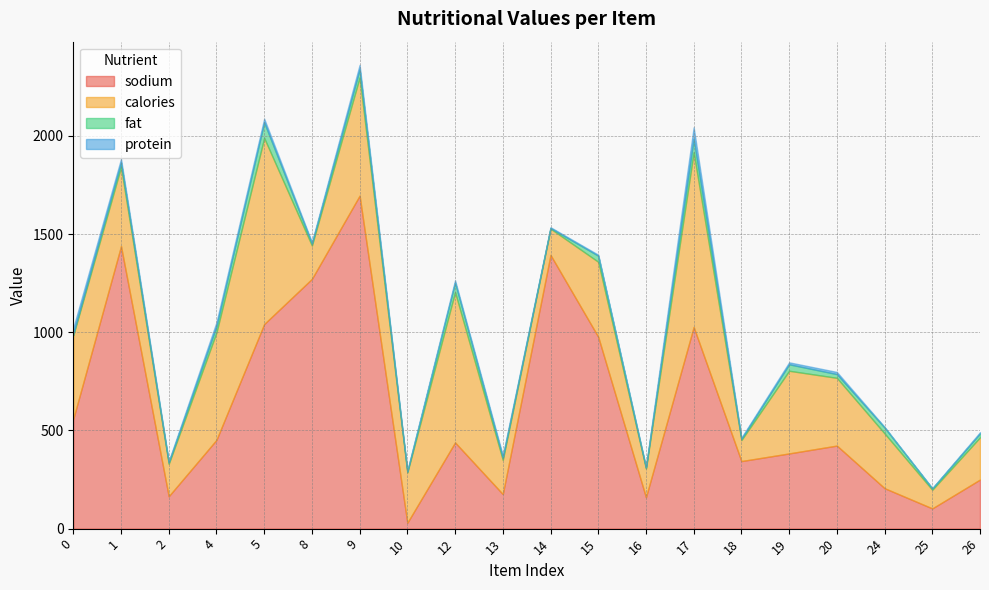

At which category is the sum across all series the highest?

9